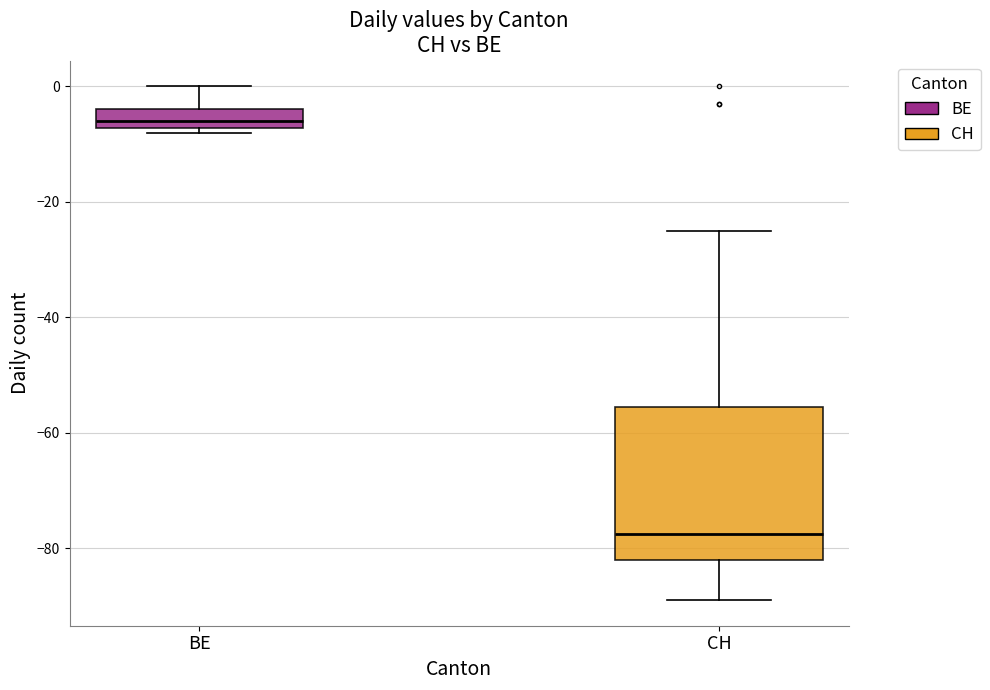

Comparing the boxes themselves (not the whiskers), which one is the tallest?

CH